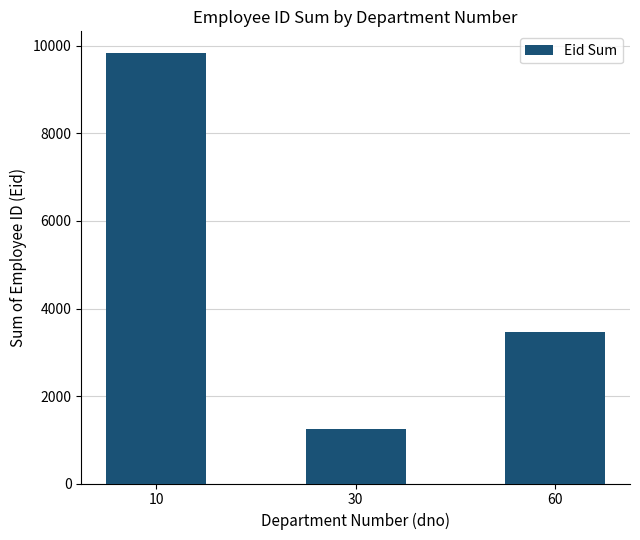

List the labels in order of value, largest first.

10, 60, 30